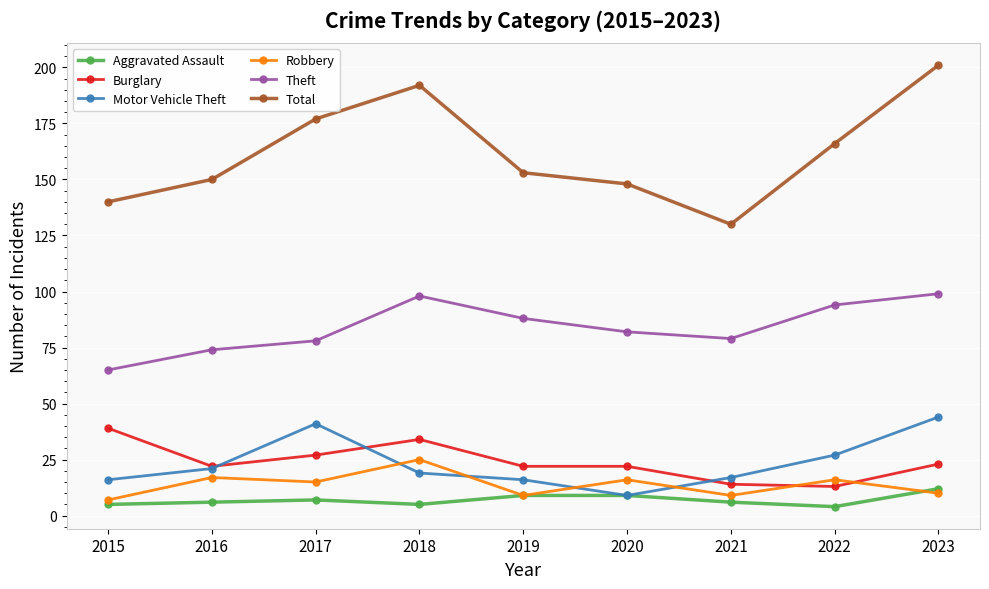

Reading left to right, what are all the values shown in this chart?

Aggravated Assault: 5	6	7	5	9	9	6	4	12
Burglary: 39	22	27	34	22	22	14	13	23
Motor Vehicle Theft: 16	21	41	19	16	9	17	27	44
Robbery: 7	17	15	25	9	16	9	16	10
Theft: 65	74	78	98	88	82	79	94	99
Total: 140	150	177	192	153	148	130	166	201